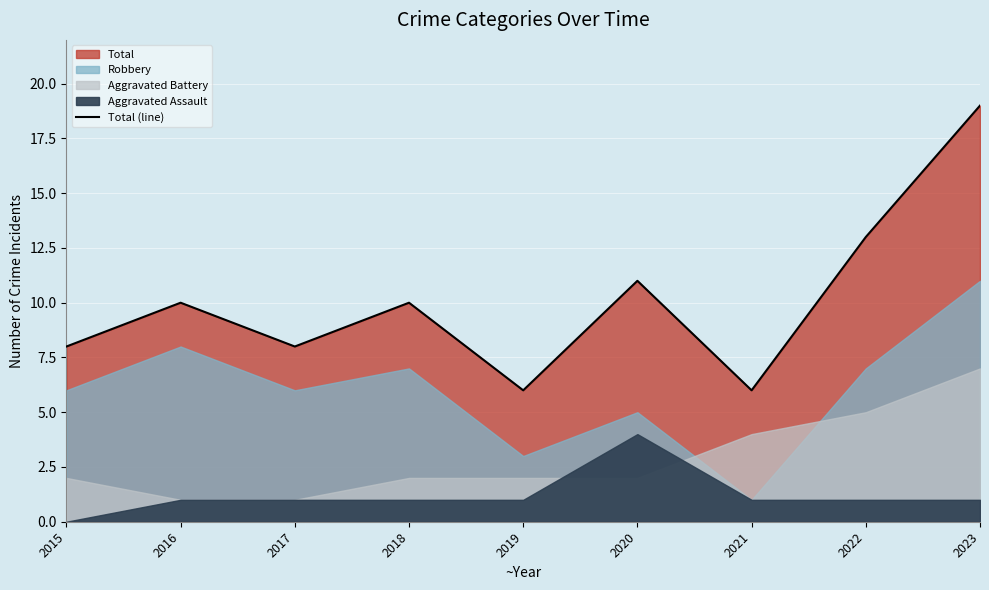

What is the maximum value shown in the chart?

19